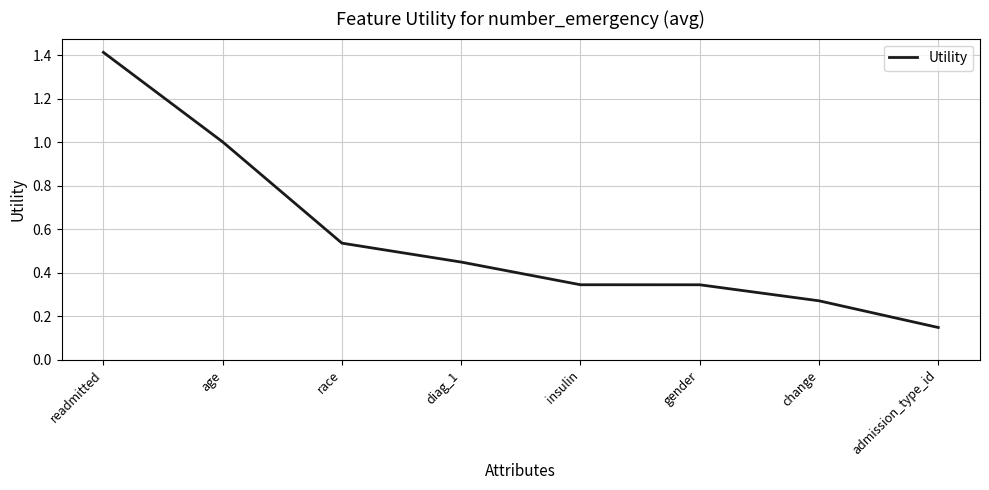

At which category does the chart reach its peak across all series?

readmitted